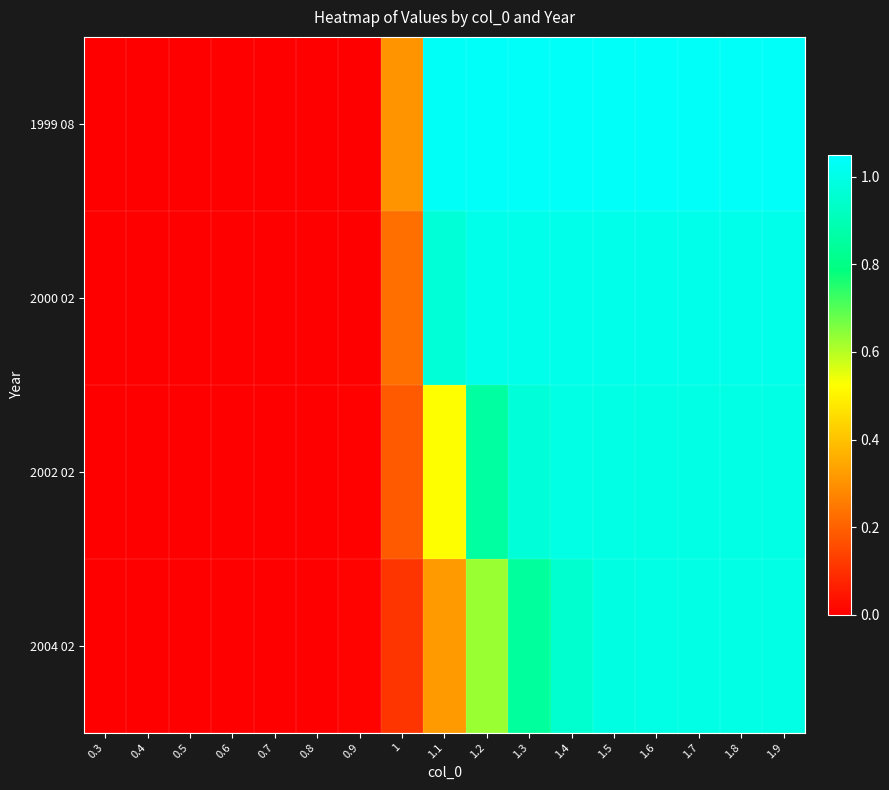

Reading left to right, list all the values displayed in this chart.

1999 08: 0.3=0.0	0.4=0.0	0.5=0.0	0.6=0.0	0.7=0.0	0.8=0.0	0.9=0.0	1=0.3	1.1=1.0	1.2=1.0	1.3=1.0	1.4=1.0	1.5=1.0	1.6=1.0	1.7=1.0	1.8=1.0	1.9=1.0
2000 02: 0.3=0.0	0.4=0.0	0.5=0.0	0.6=0.0	0.7=0.0	0.8=0.0	0.9=0.0	1=0.2	1.1=1.0	1.2=1.0	1.3=1.0	1.4=1.0	1.5=1.0	1.6=1.0	1.7=1.0	1.8=1.0	1.9=1.0
2002 02: 0.3=0.0	0.4=0.0	0.5=0.0	0.6=0.0	0.7=0.0	0.8=0.0	0.9=0.0	1=0.2	1.1=0.5	1.2=0.9	1.3=1.0	1.4=1.0	1.5=1.0	1.6=1.0	1.7=1.0	1.8=1.0	1.9=1.0
2004 02: 0.3=0.0	0.4=0.0	0.5=0.0	0.6=0.0	0.7=0.0	0.8=0.0	0.9=0.0	1=0.1	1.1=0.3	1.2=0.6	1.3=0.8	1.4=1.0	1.5=1.0	1.6=1.0	1.7=1.0	1.8=1.0	1.9=1.0